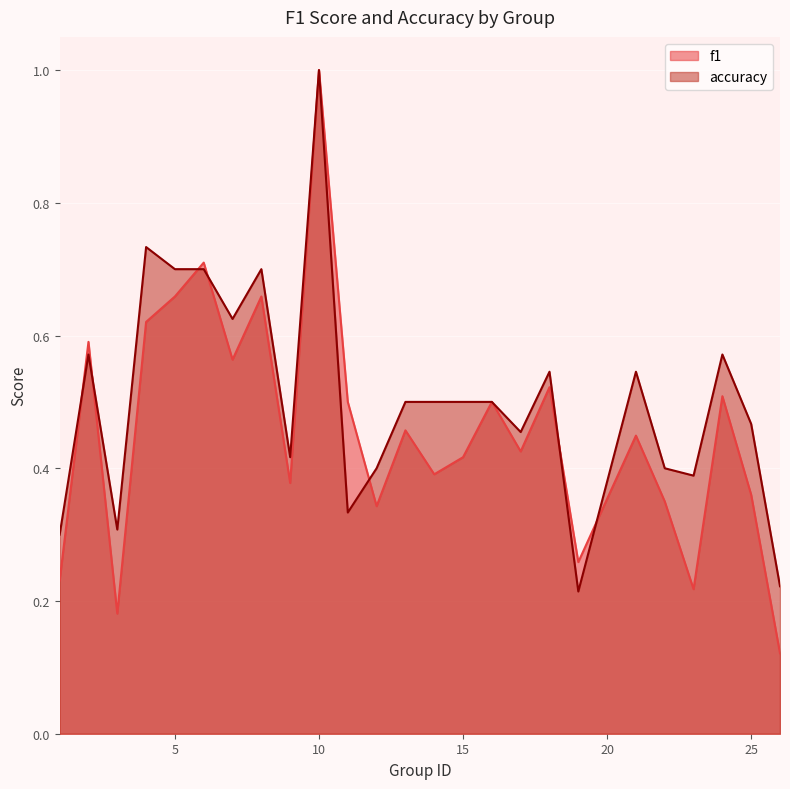

What is the difference between the maximum and second lowest values in the f1 series?

0.8